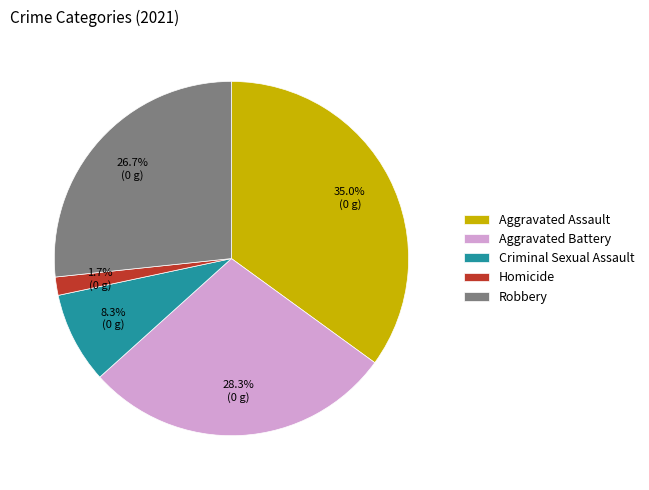

Count the number of slices in the pie.

5